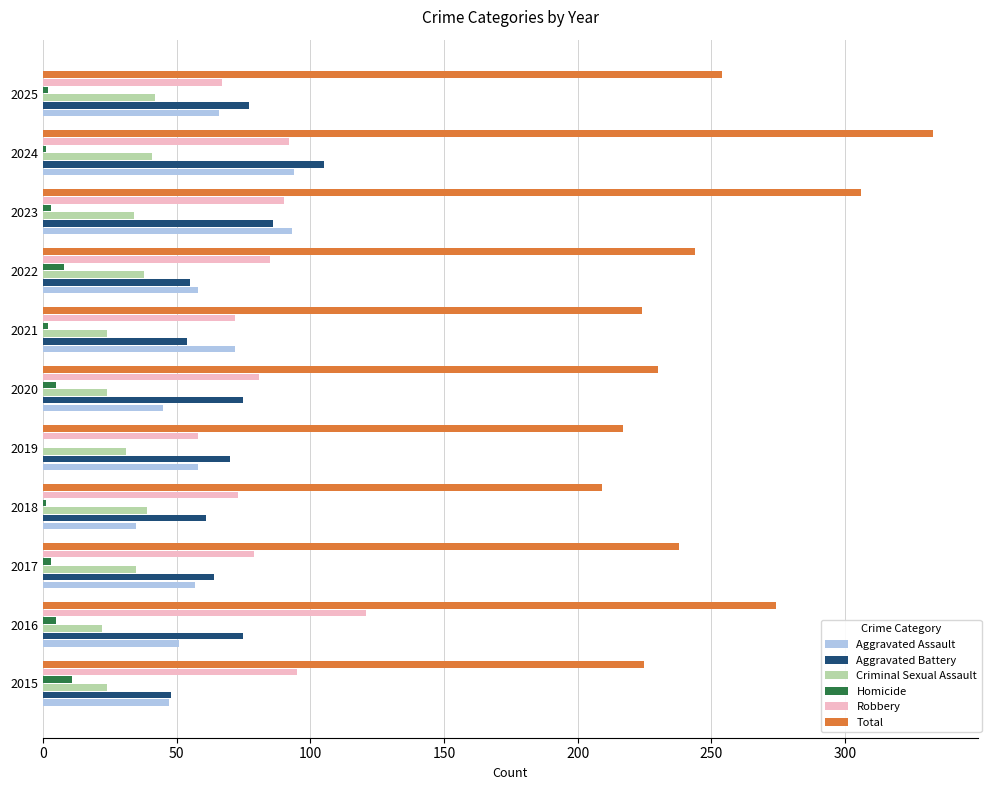

What is the sum of all Aggravated Battery values?

770